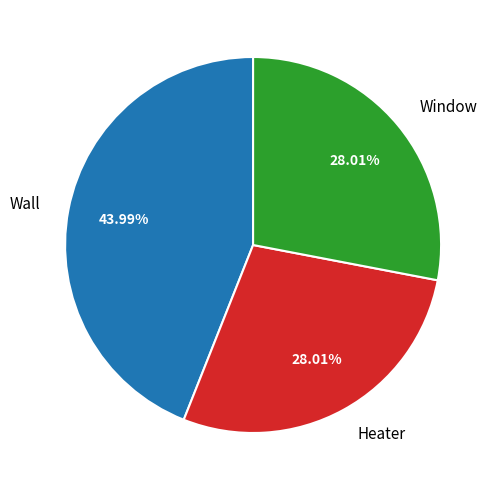

Between Wall and Heater, which is larger?

Wall